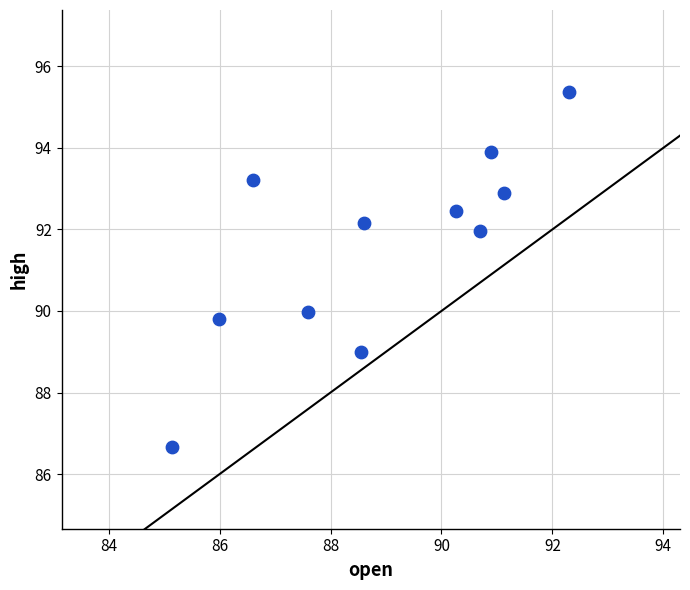

What is the average Y value?

91.6